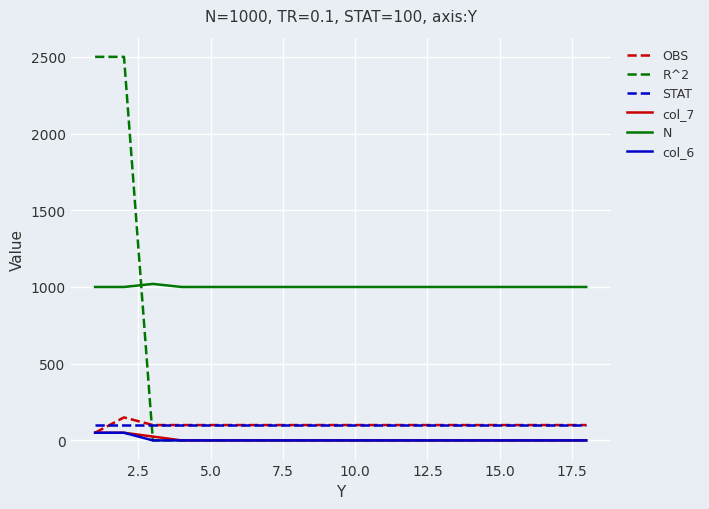

True or false: col_7 and R^2 intersect in this chart.

True